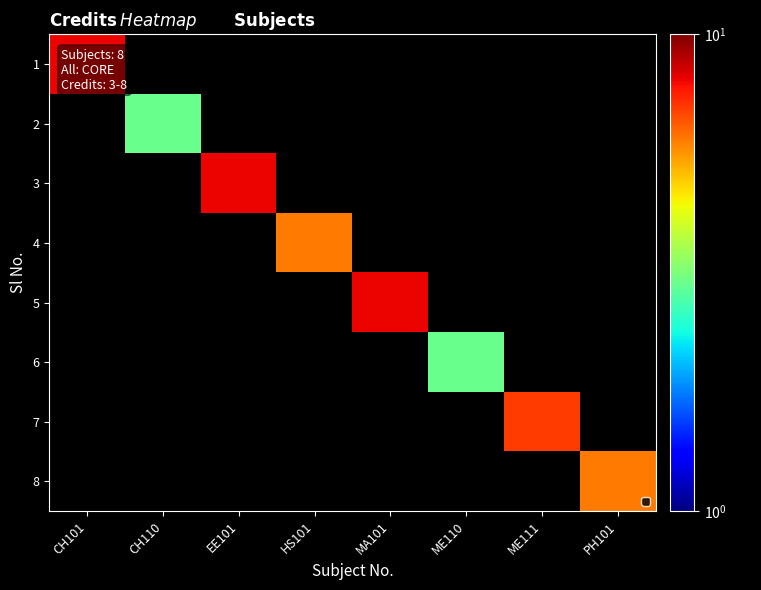

Which category has the highest value across all series?

CH101